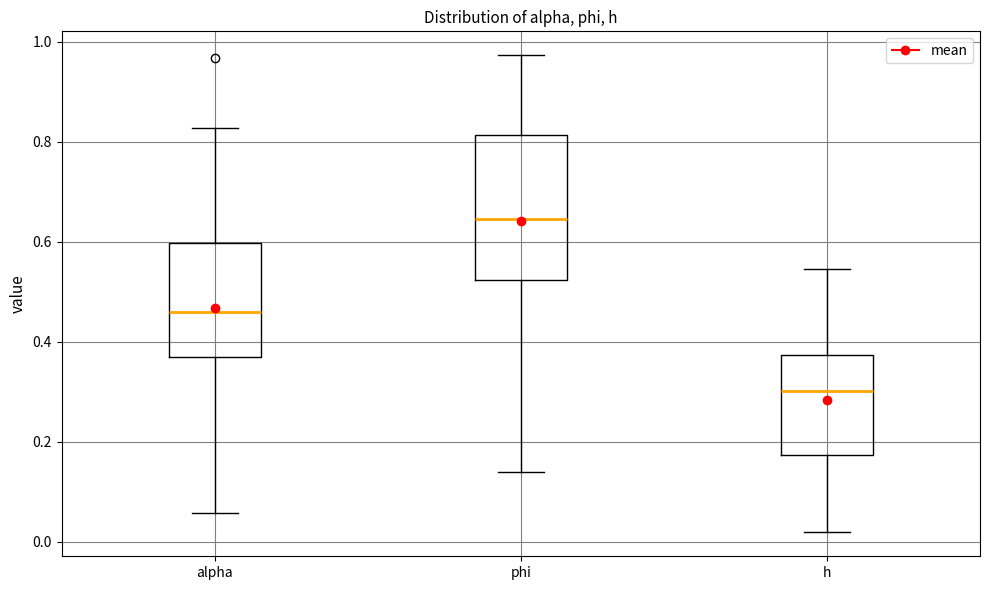

Where is the lower edge of the box for h on the y-axis? The values are not printed on the chart, so give them approximately, as read against the axis.

0.18